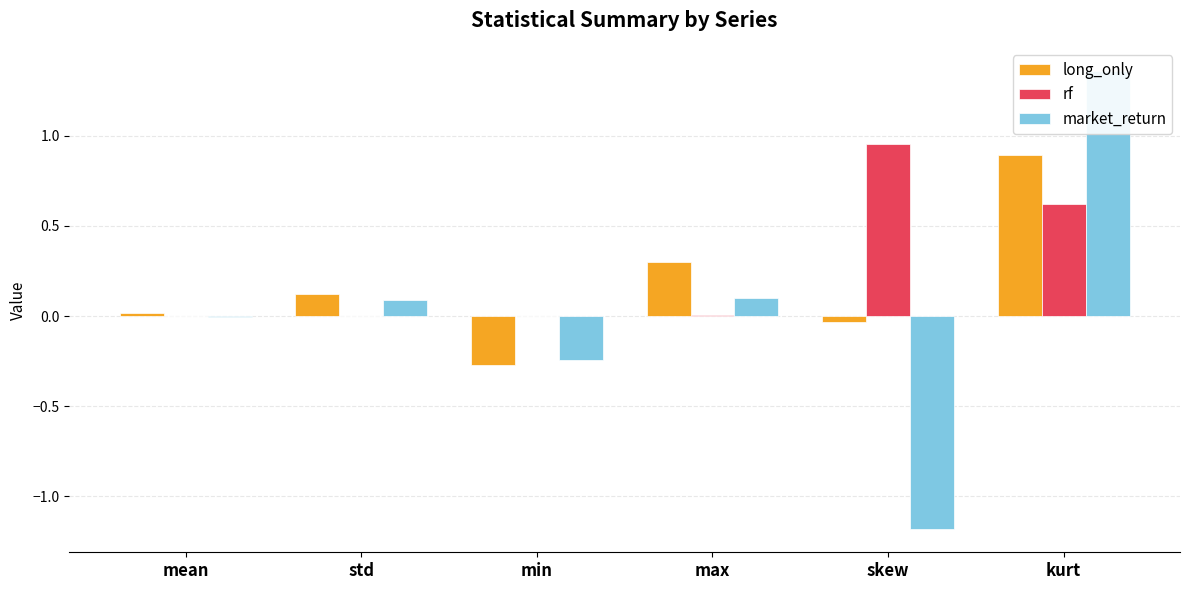

What is the highest value of the market_return series?

1.4